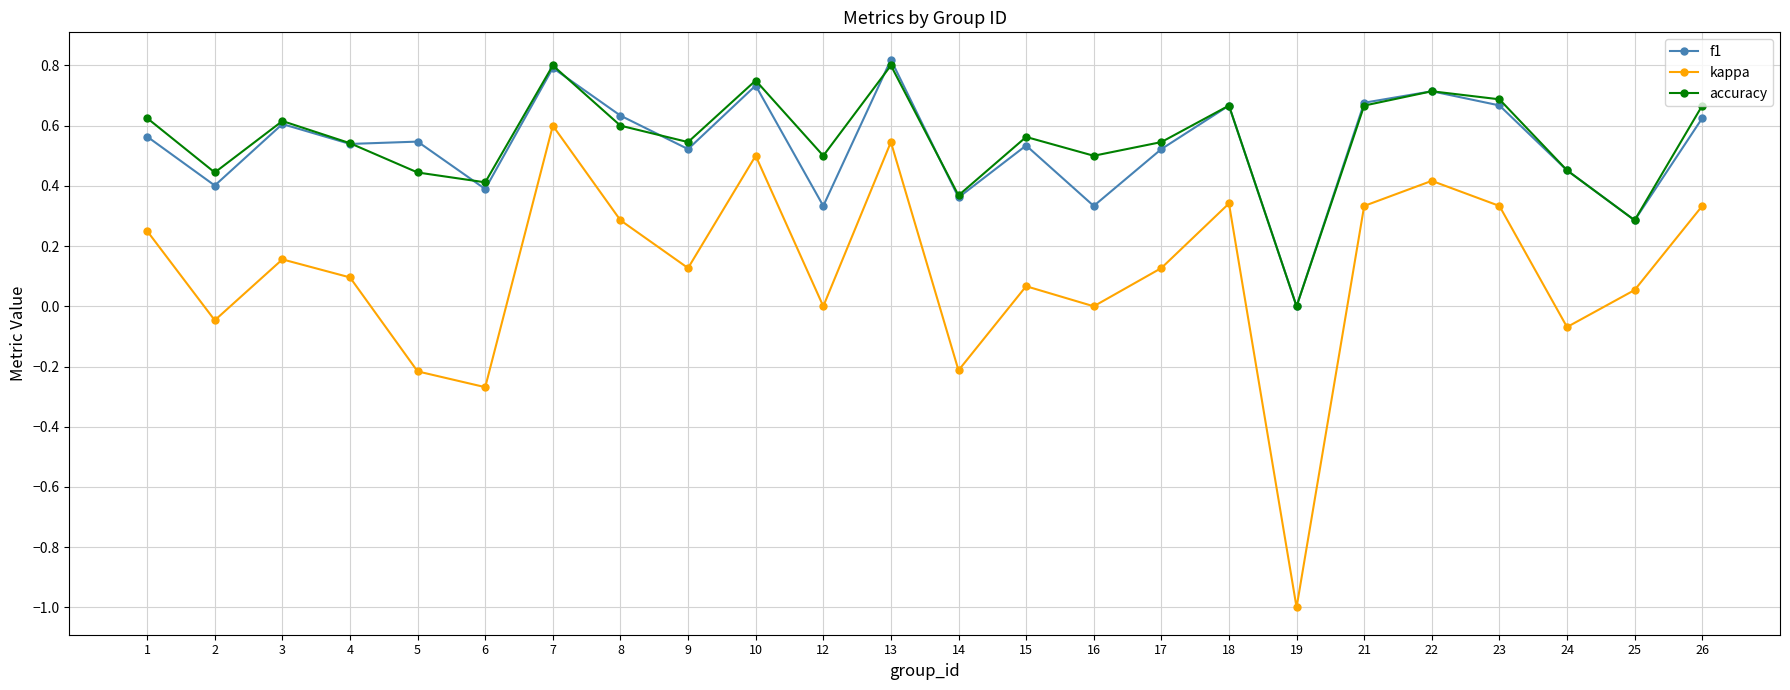

Which series has the widest spread of values?

kappa